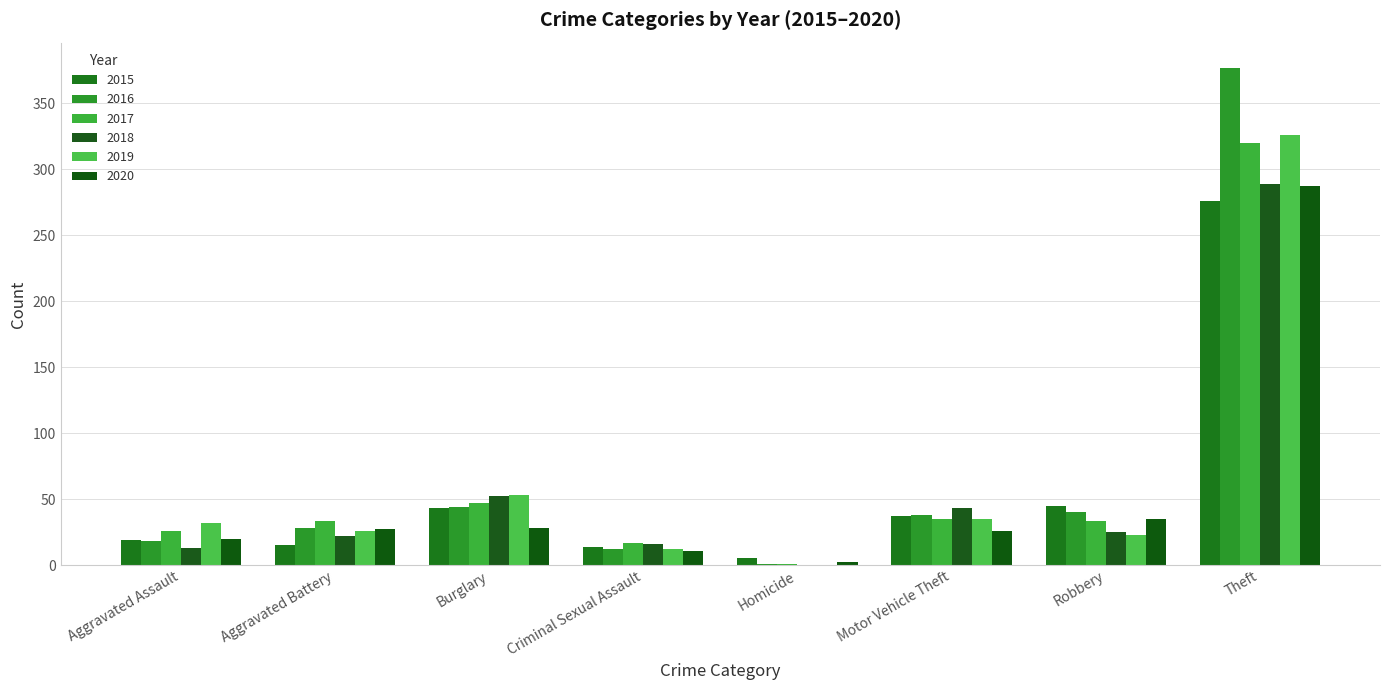

What is the maximum value shown in the chart?

377